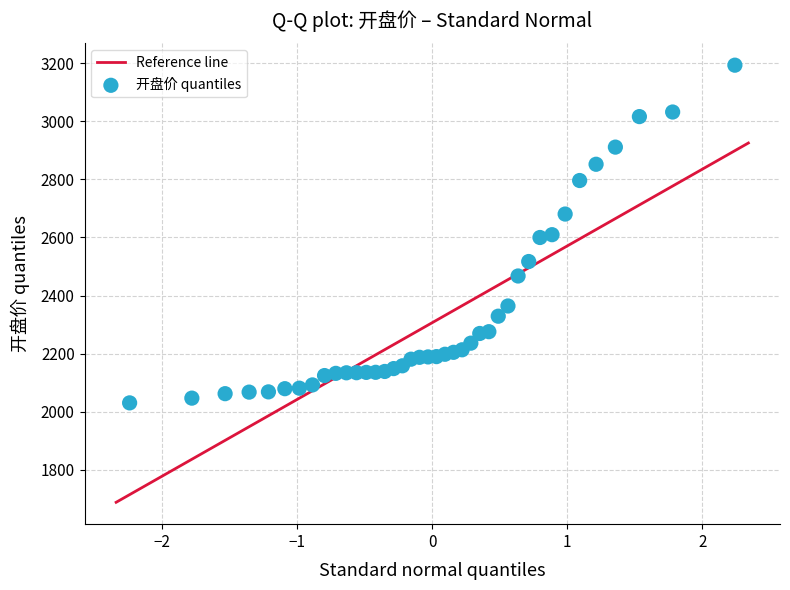

What is the range of Y values (max minus min)?

1162.5